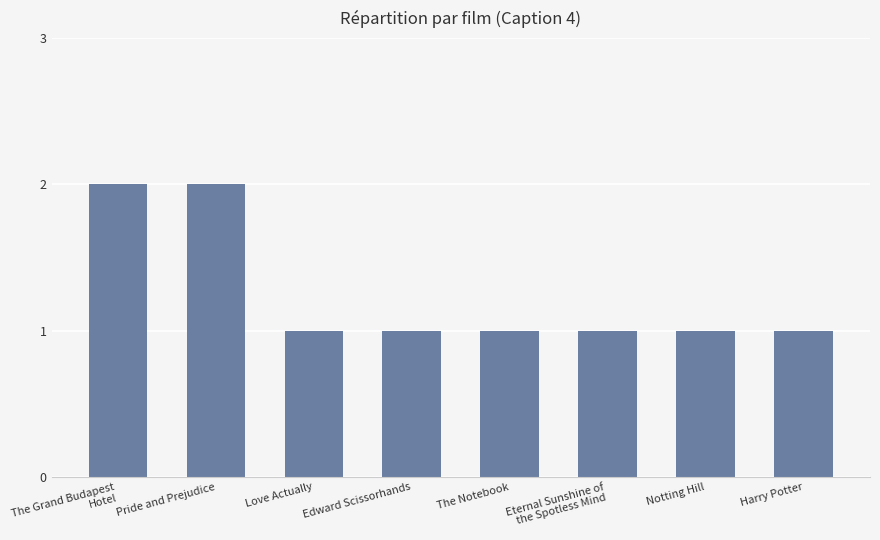

What is the sum of the values at Notting Hill and Pride and Prejudice?

3